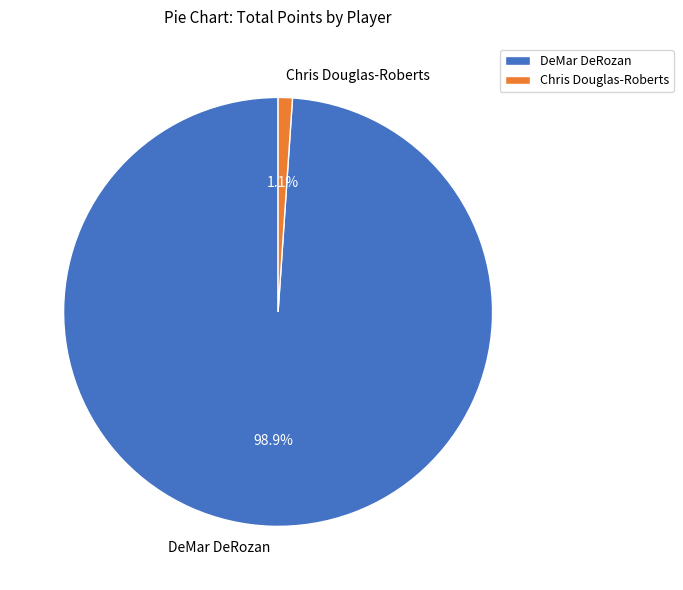

To the nearest percent, what percentage of the pie is DeMar DeRozan?

99%